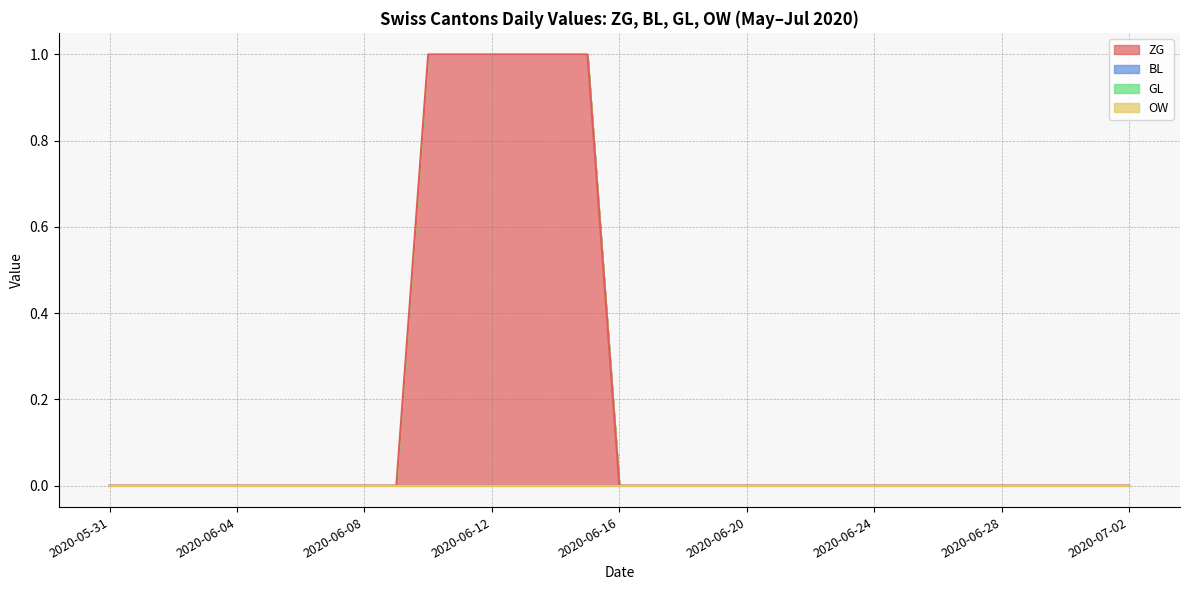

Reading left to right, transcribe all the data shown in this chart.

ZG: 0	0	0	0	0	0	0	0	0	0	1	1	1	1	1	1	0	0	0	0	0	0	0	0	0	0	0	0	0	0	0	0	0
BL: 0	0	0	0	0	0	0	0	0	0	0	0	0	0	0	0	0	0	0	0	0	0	0	0	0	0	0	0	0	0	0	0	0
GL: 0	0	0	0	0	0	0	0	0	0	0	0	0	0	0	0	0	0	0	0	0	0	0	0	0	0	0	0	0	0	0	0	0
OW: 0	0	0	0	0	0	0	0	0	0	0	0	0	0	0	0	0	0	0	0	0	0	0	0	0	0	0	0	0	0	0	0	0